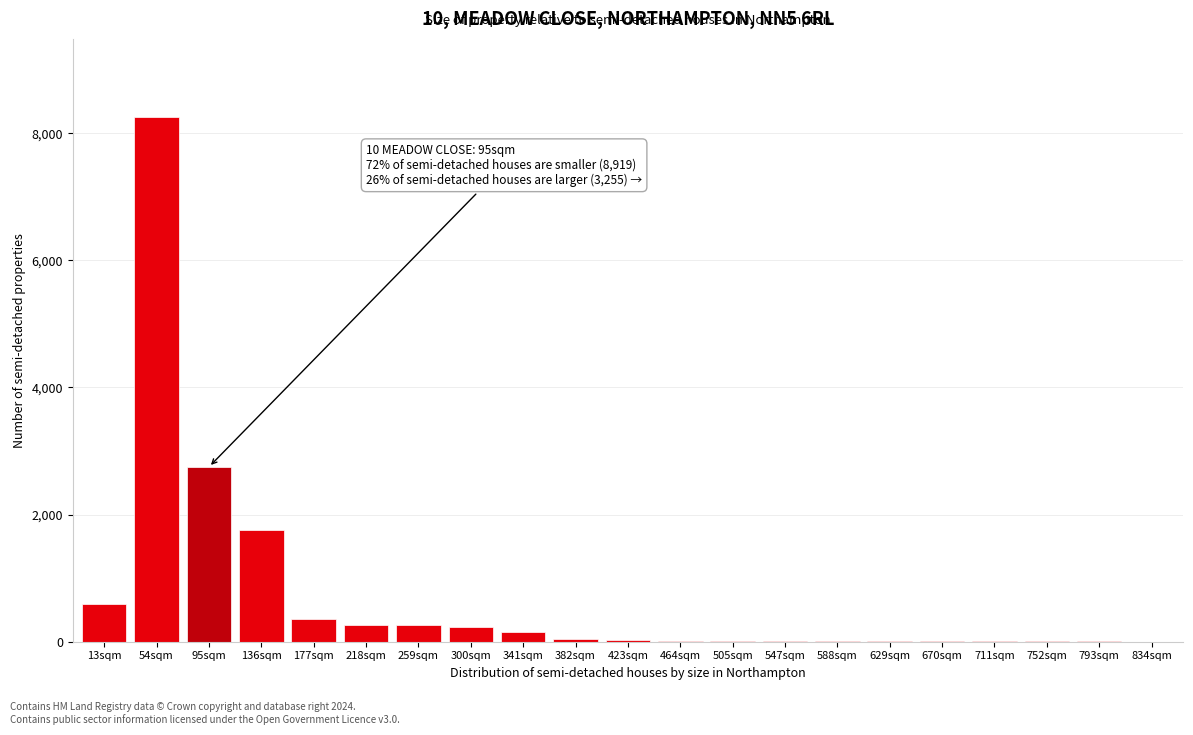

Which label corresponds to the largest value in the chart?

54sqm